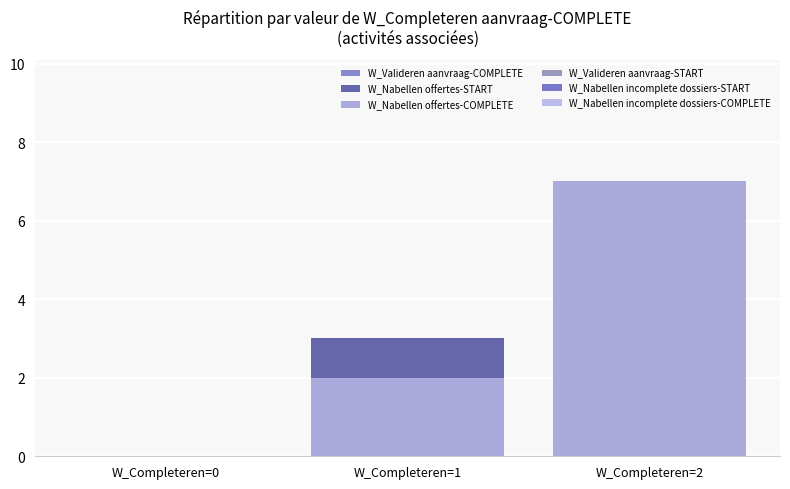

What is the total value across all series at W_Completeren=2?

14